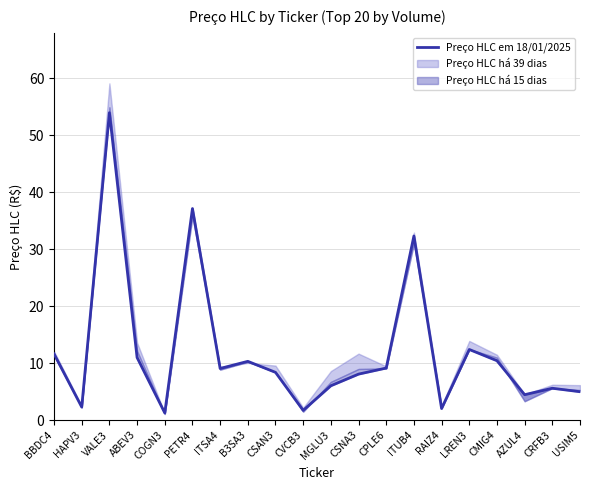

Between ITSA4 and LREN3, which is larger?

LREN3